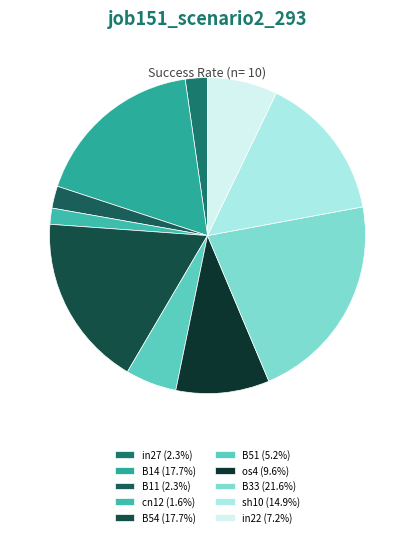

How many segments does this pie chart have?

10